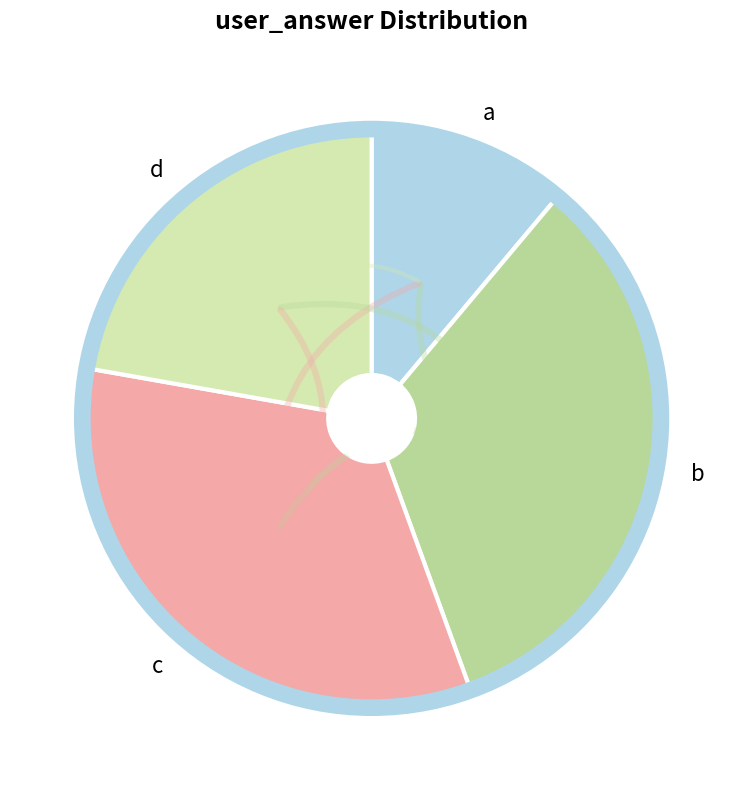

True or false: b accounts for 33% of the total.

True